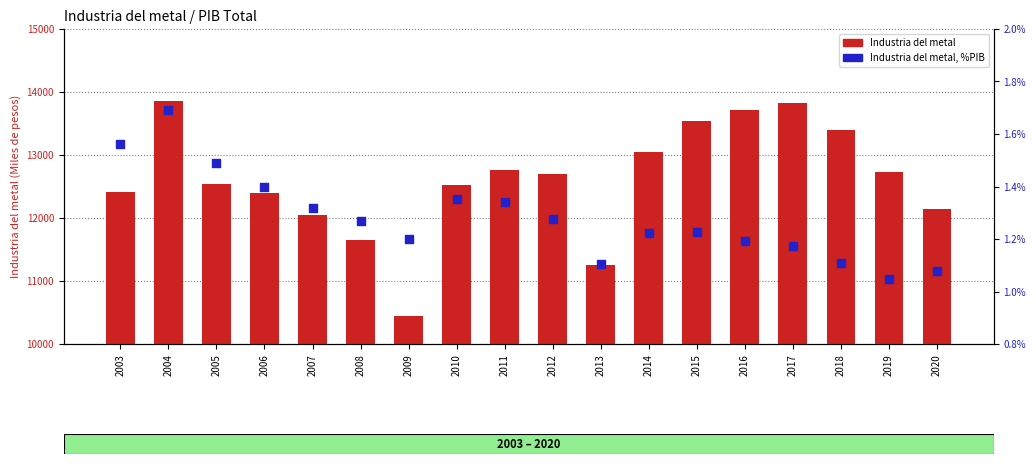

At how many categories does at least one series exceed 8319?

18